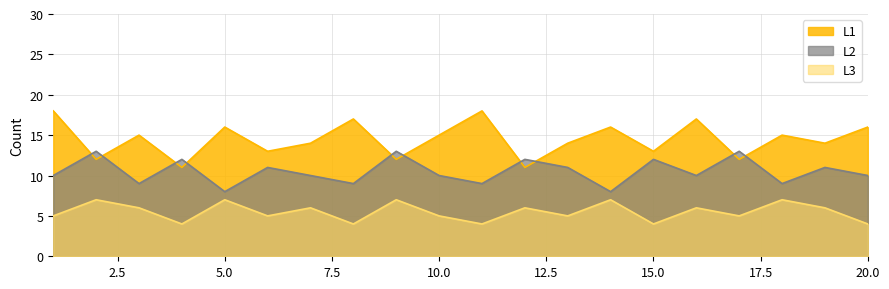

How many series are shown in this chart?

3